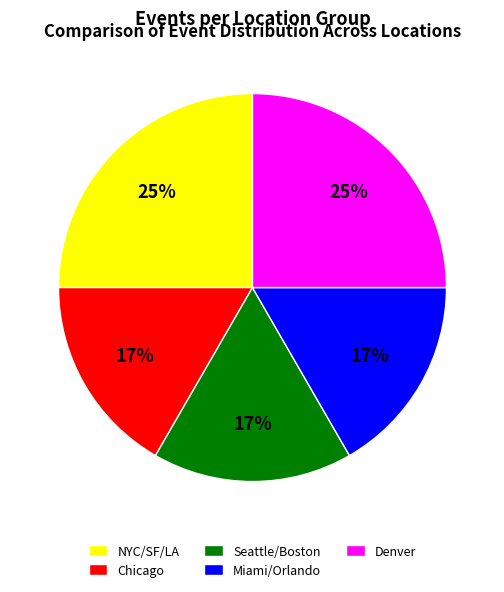

The Chicago slice represents 23% of the pie. True or false?

False